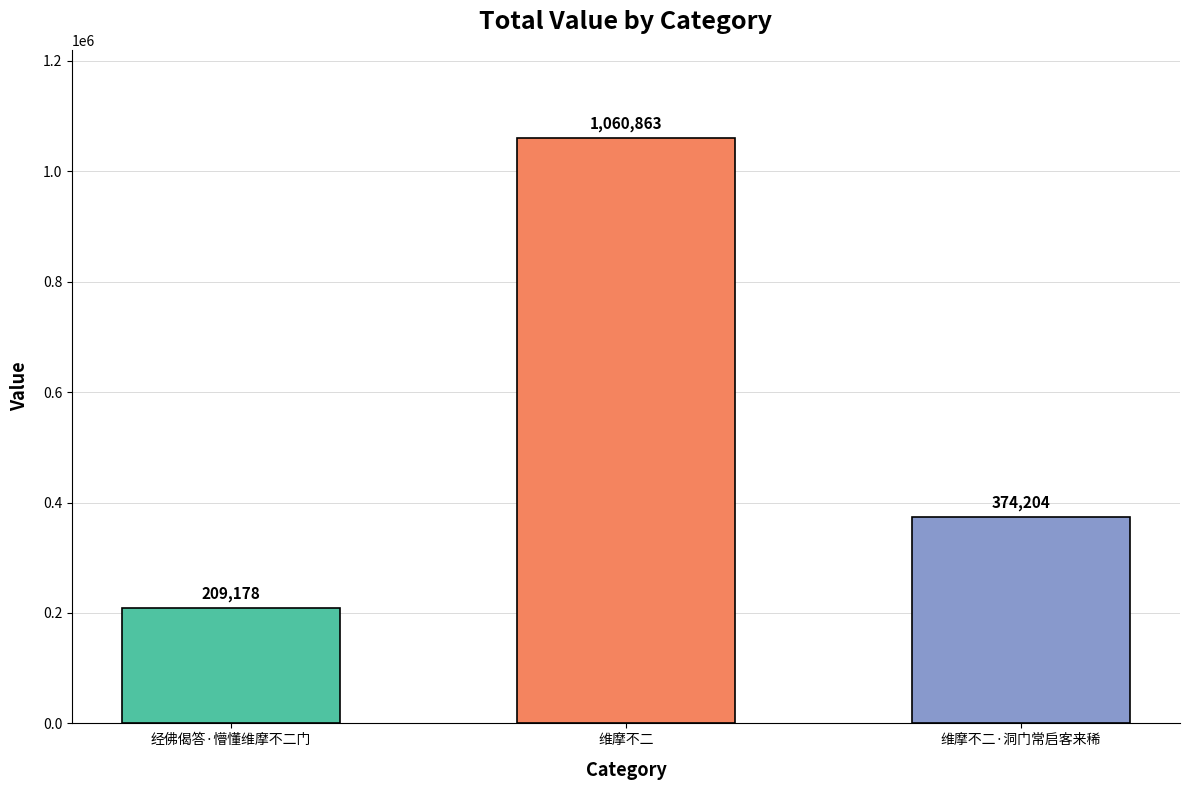

List the labels in order of value, largest first.

维摩不二, 维摩不二·洞门常启客来稀, 经佛偈答·懵懂维摩不二门